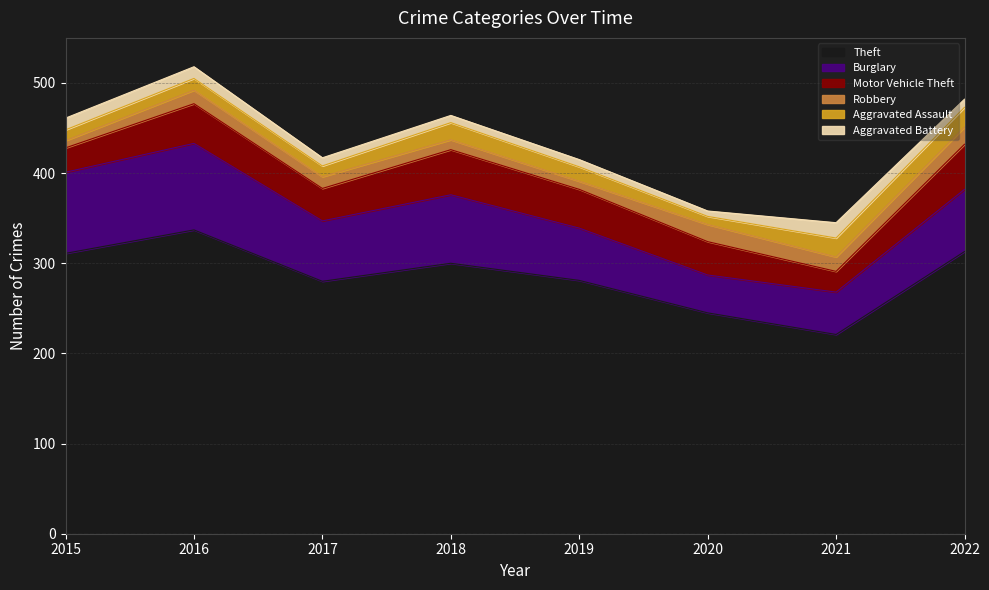

Is it true that Motor Vehicle Theft equals 12 at 2016?

False